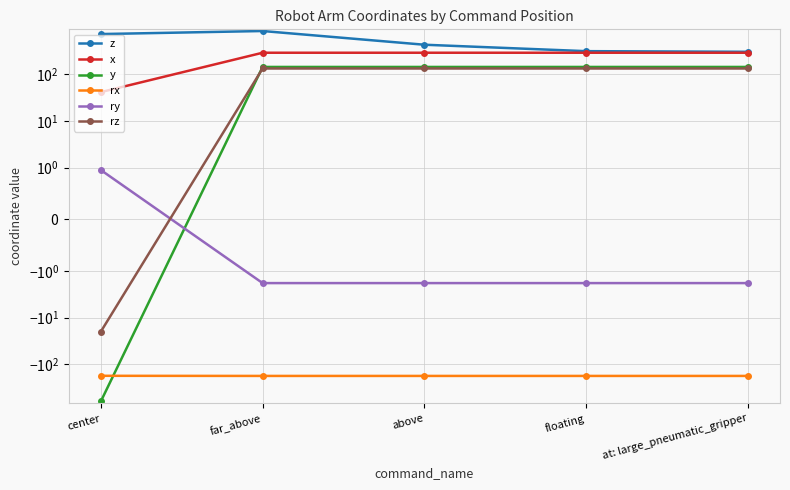

List the series in order of their peak value, highest first.

z, x, y, rz, ry, rx